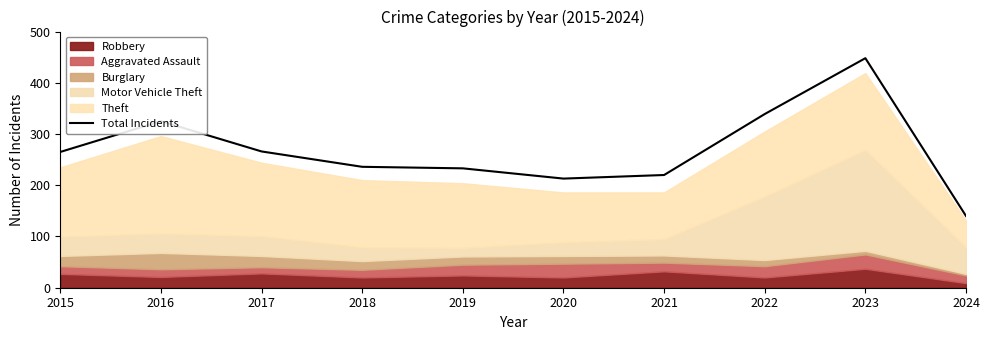

How many interior local peaks (higher than both neighbors) does the data have?

2